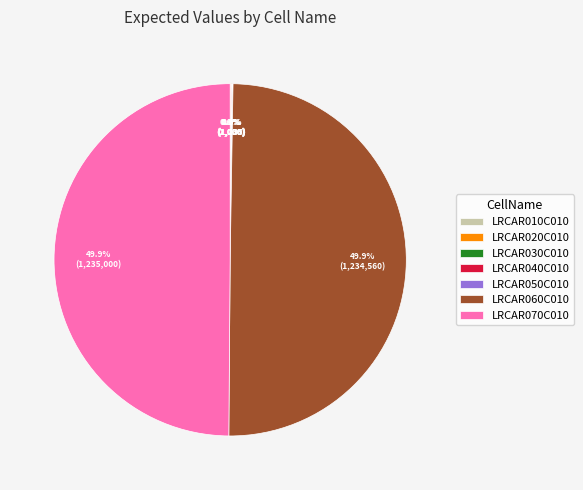

What portion of the pie excludes LRCAR060C010?

50.1%